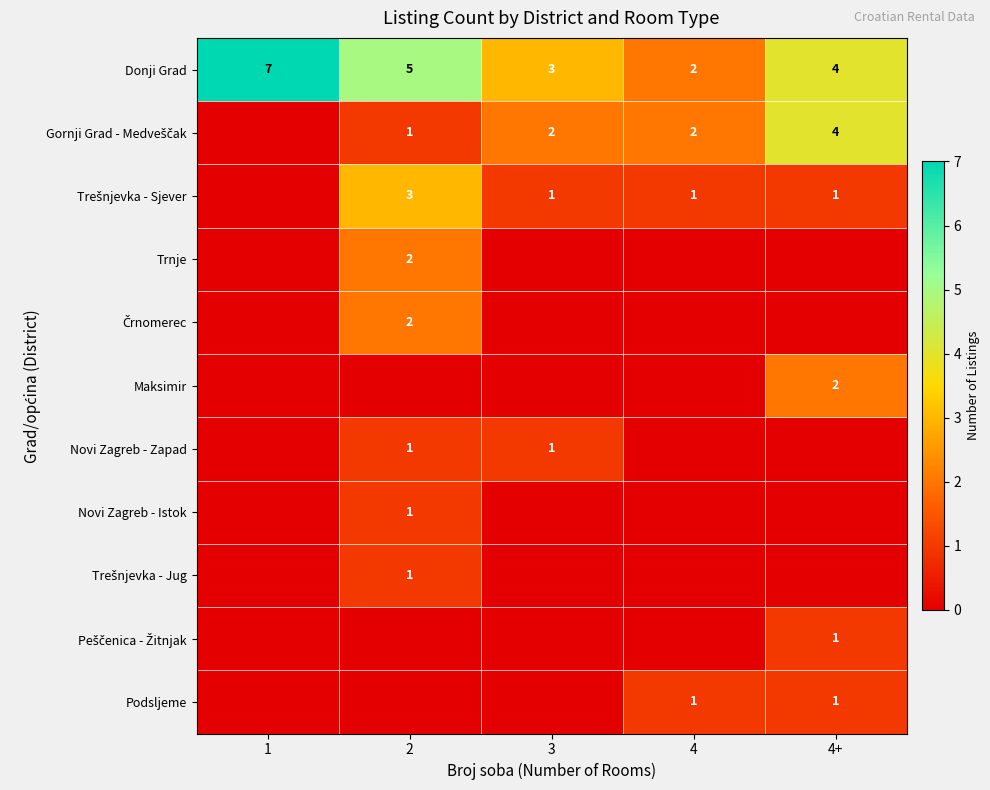

True or false: Donji Grad has a value of 2 at 2.

False